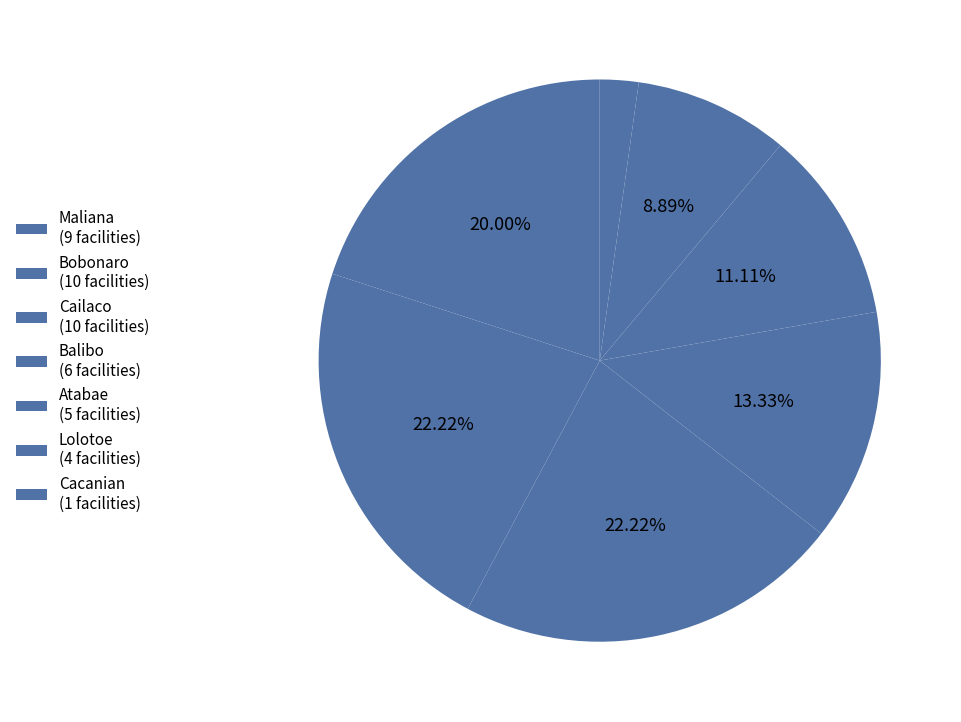

Rank the categories by value from highest to lowest.

Bobonaro, Cailaco, Maliana, Balibo, Atabae, Lolotoe, Cacanian